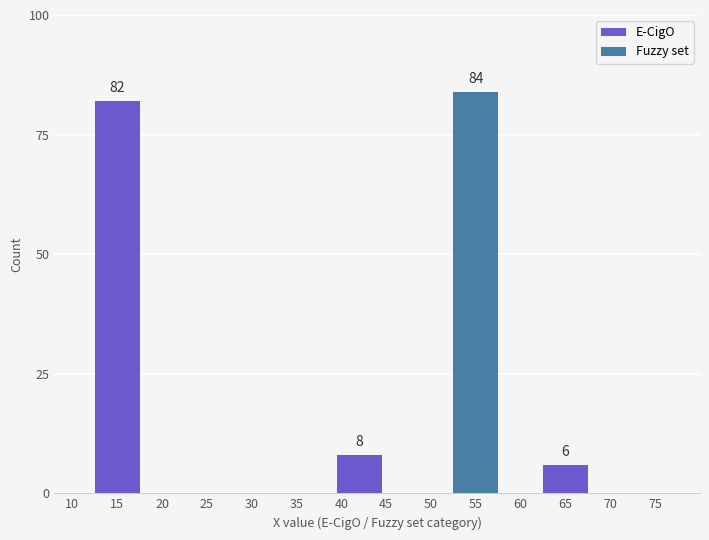

How many values are below 82?

2